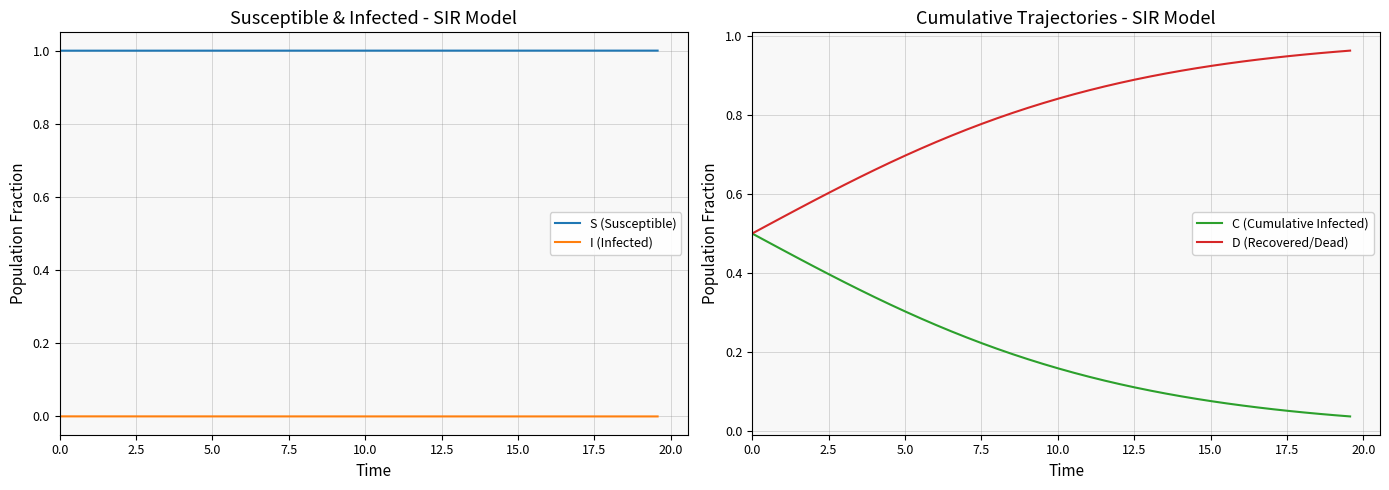

True or false: I (Infected) and S (Susceptible) intersect in this chart.

False